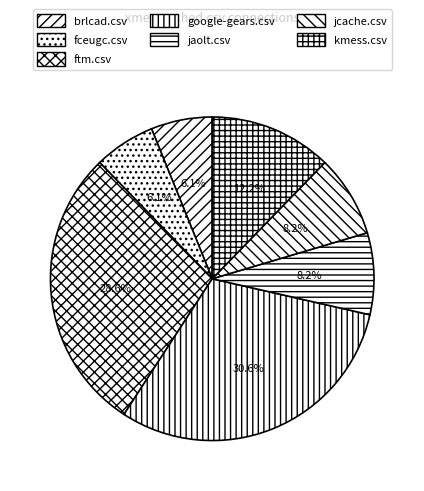

To the nearest percent, what is the average slice percentage?

14%